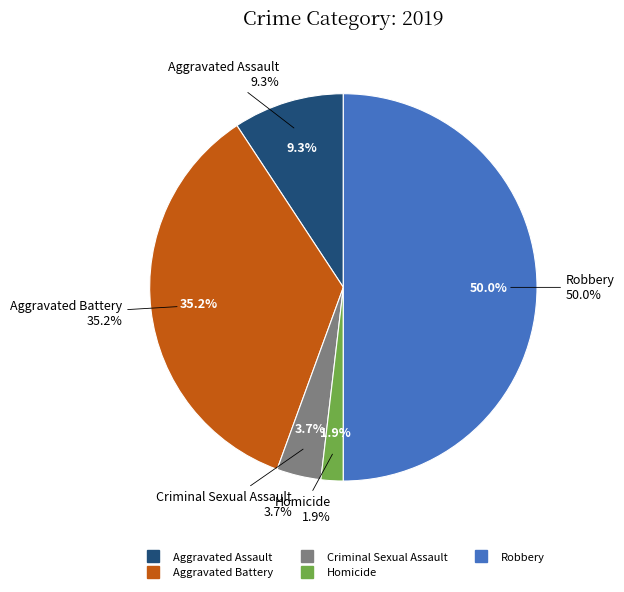

Is there any slice that represents more than half of the pie?

No